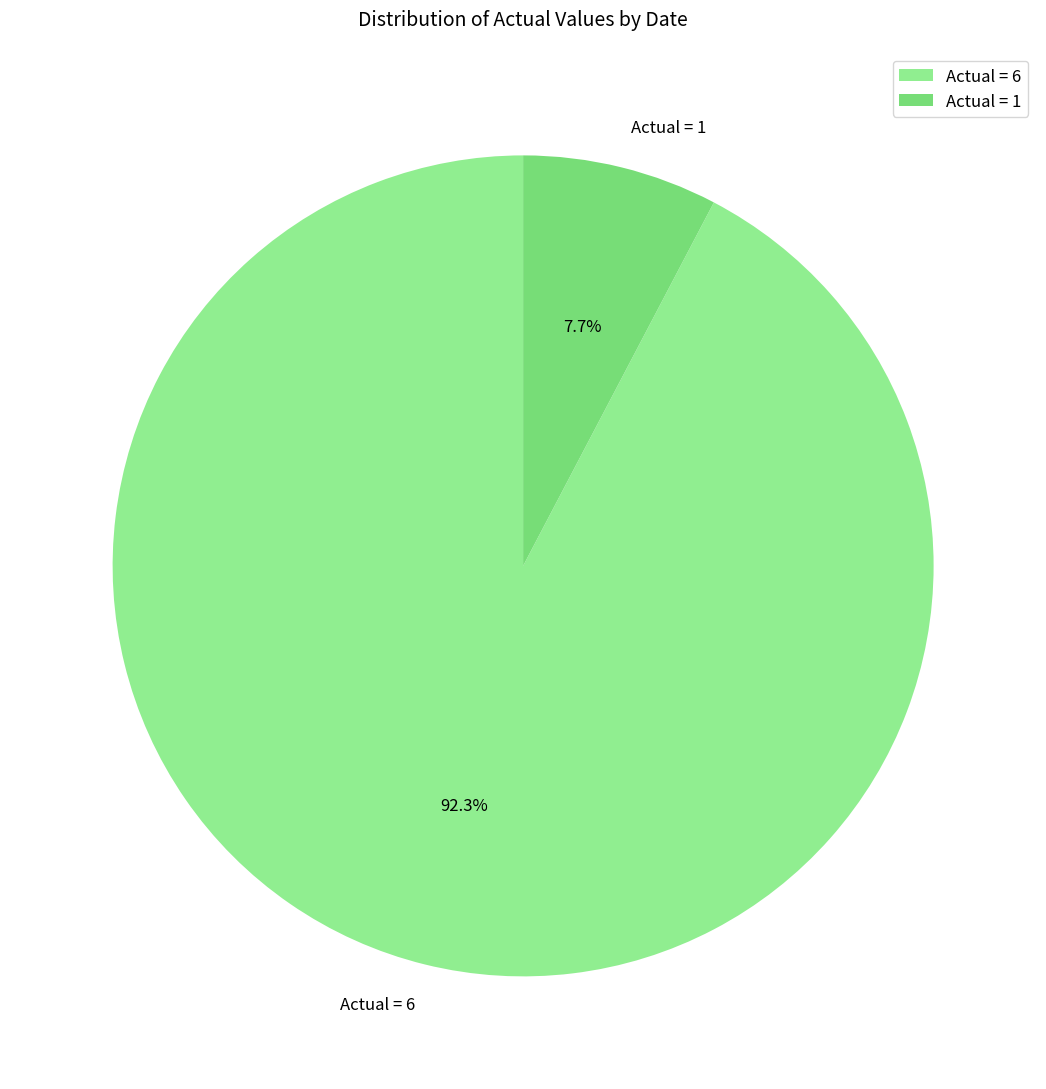

To the nearest percent, what is the average slice percentage?

50%